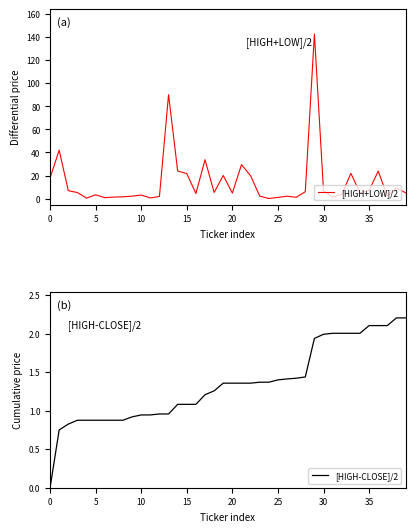

How many values in the [HIGH-CLOSE]/2 series exceed 1?

26